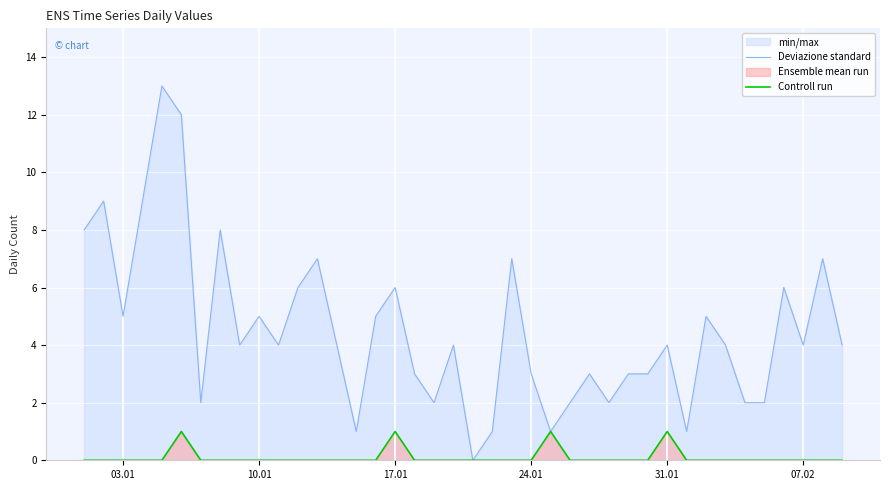

How many lines are shown in the chart?

2